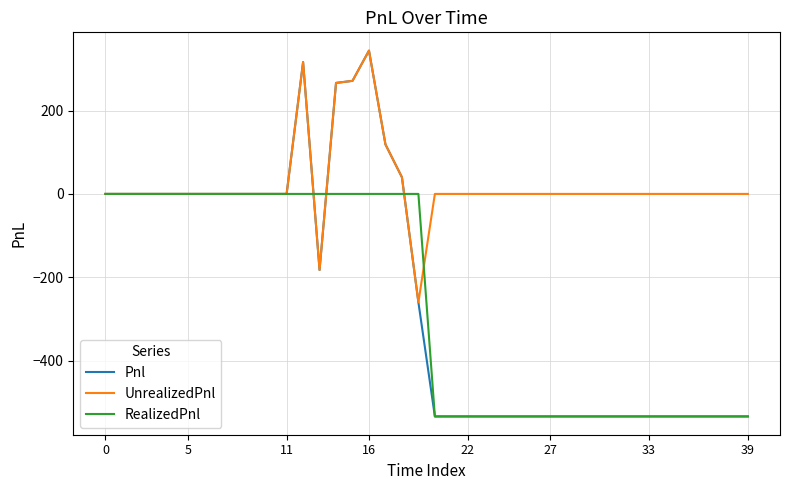

Which series has the widest spread of values?

Pnl